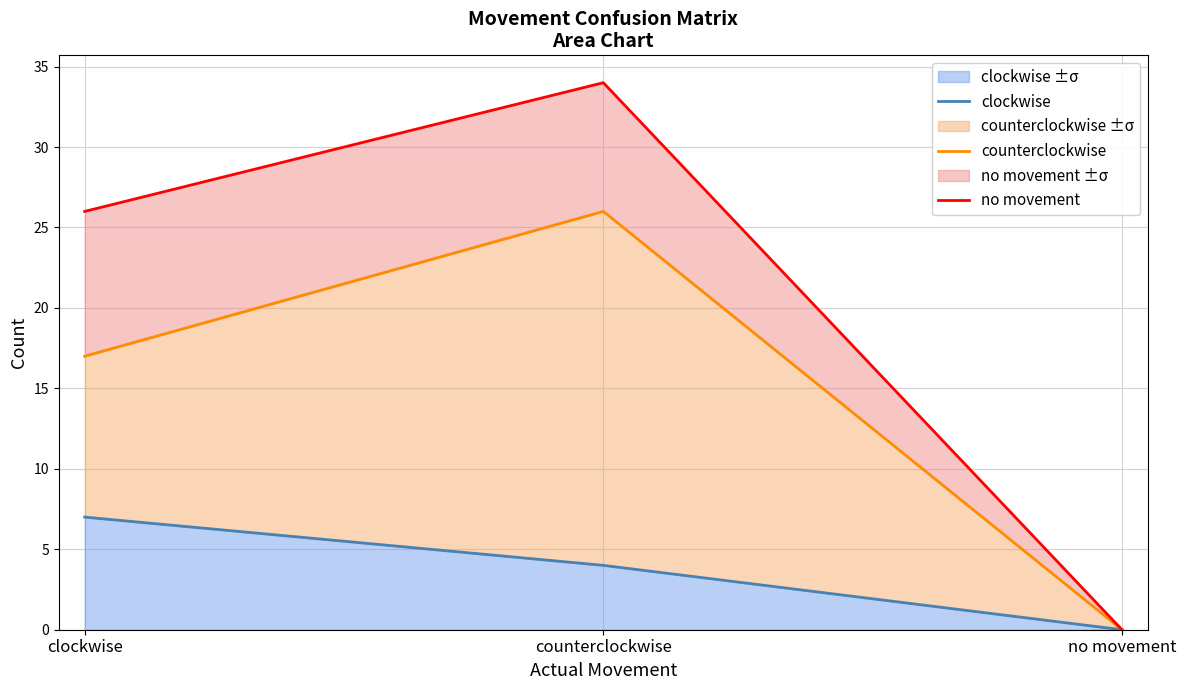

Which category has the lowest value in the no movement series?

no movement